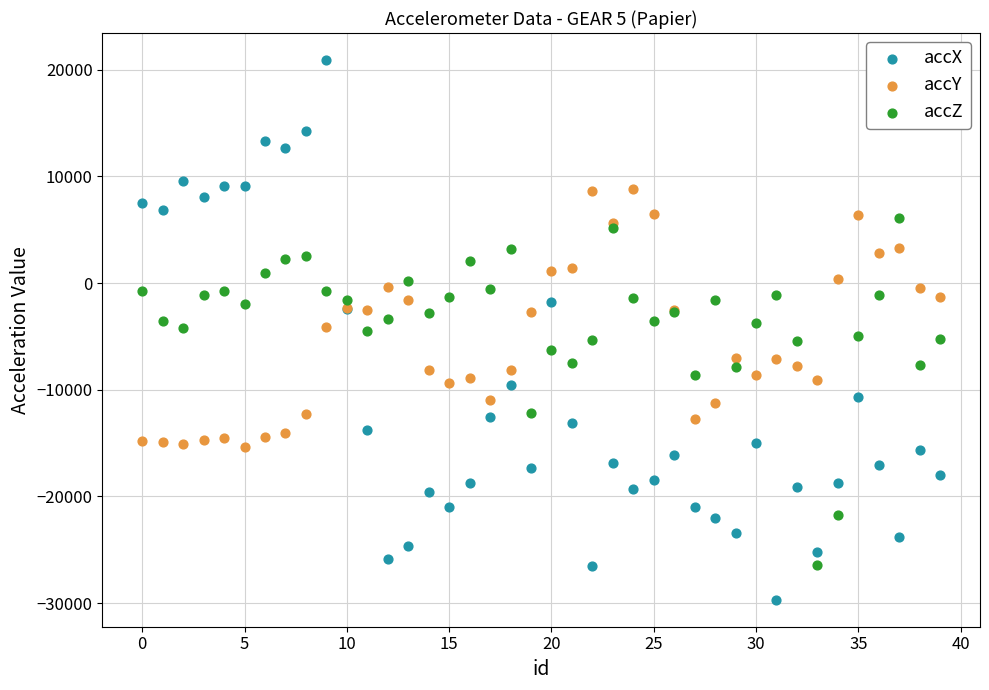

Which series reaches the maximum Y coordinate?

accX